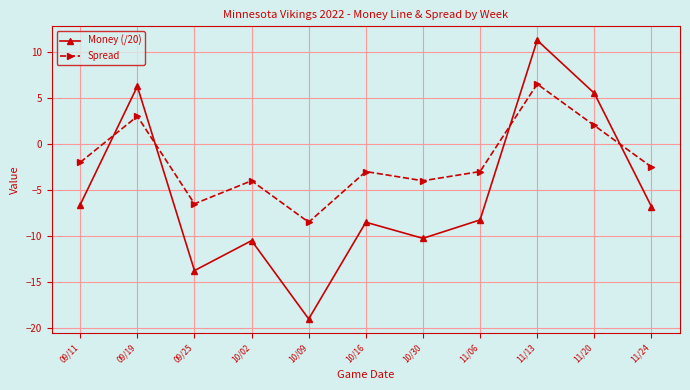

How many values in Money (/20) are above zero?

3